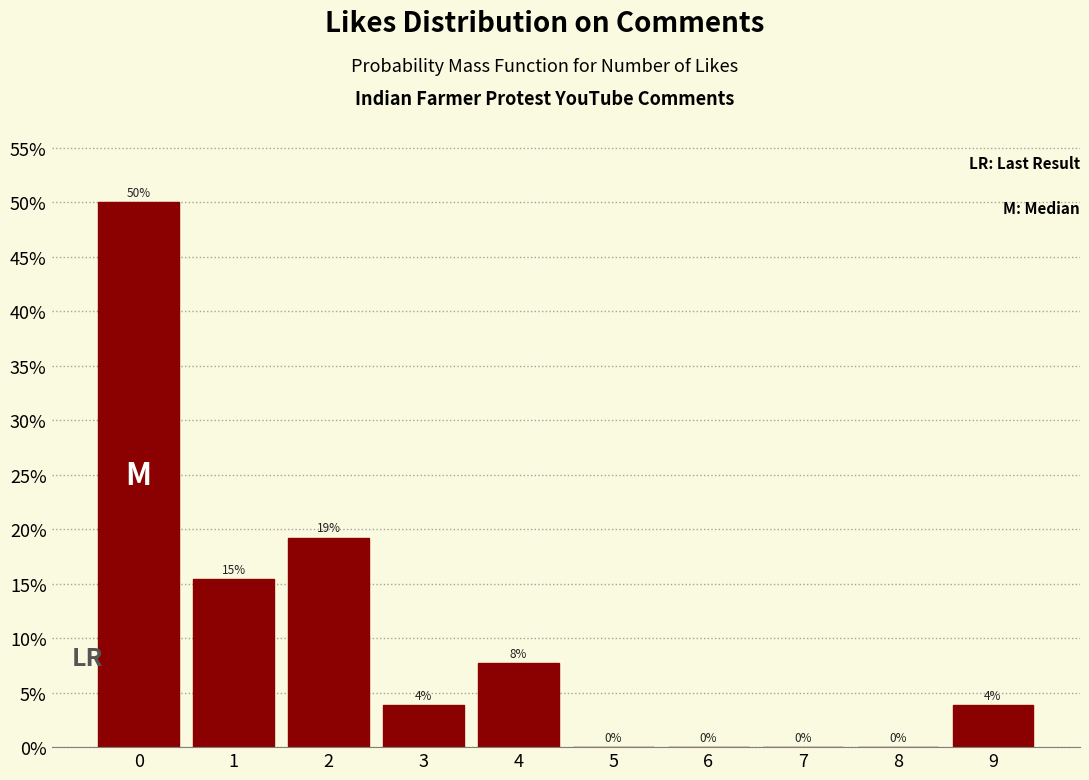

Over which range of the x-axis is the bar tallest?

-0.5 to 0.5